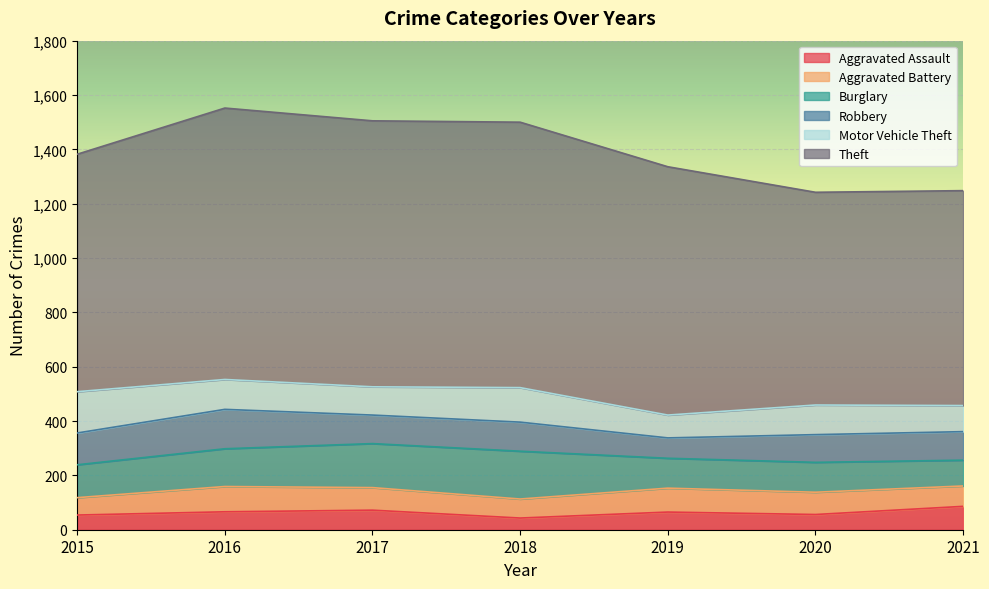

Between which two adjacent categories do Robbery and Motor Vehicle Theft first intersect?

2015 and 2016